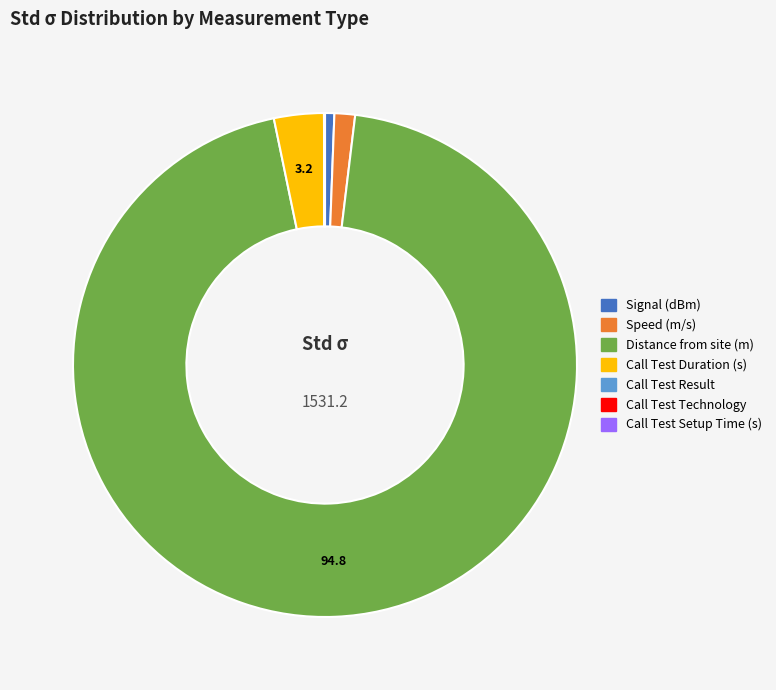

True or false: Distance from site (m) accounts for 89% of the total.

False